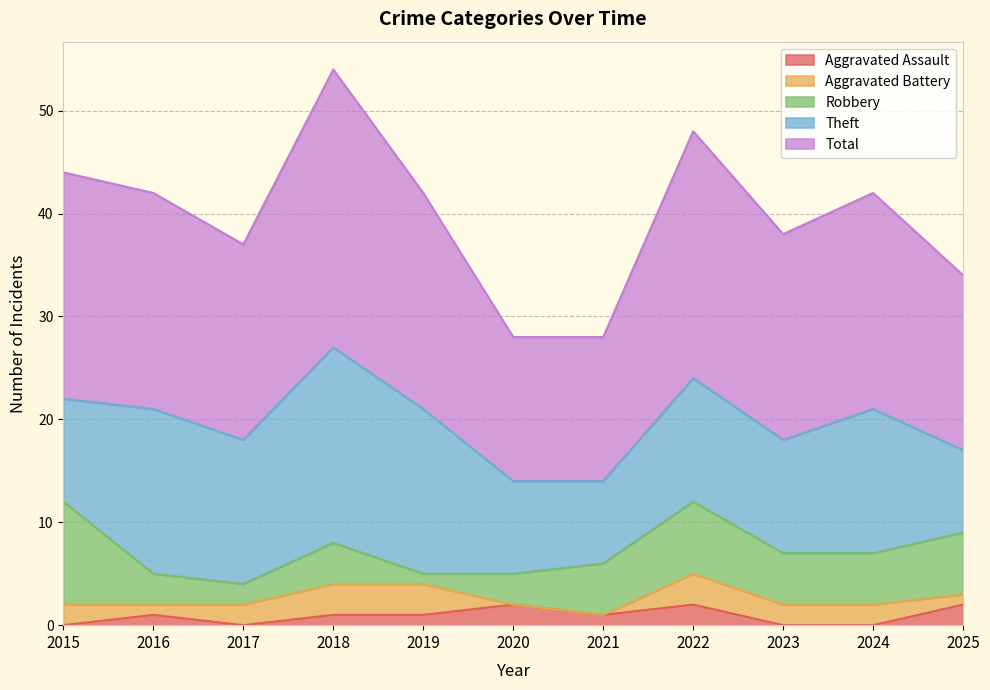

What is the difference between the highest and lowest values at 2019?

20